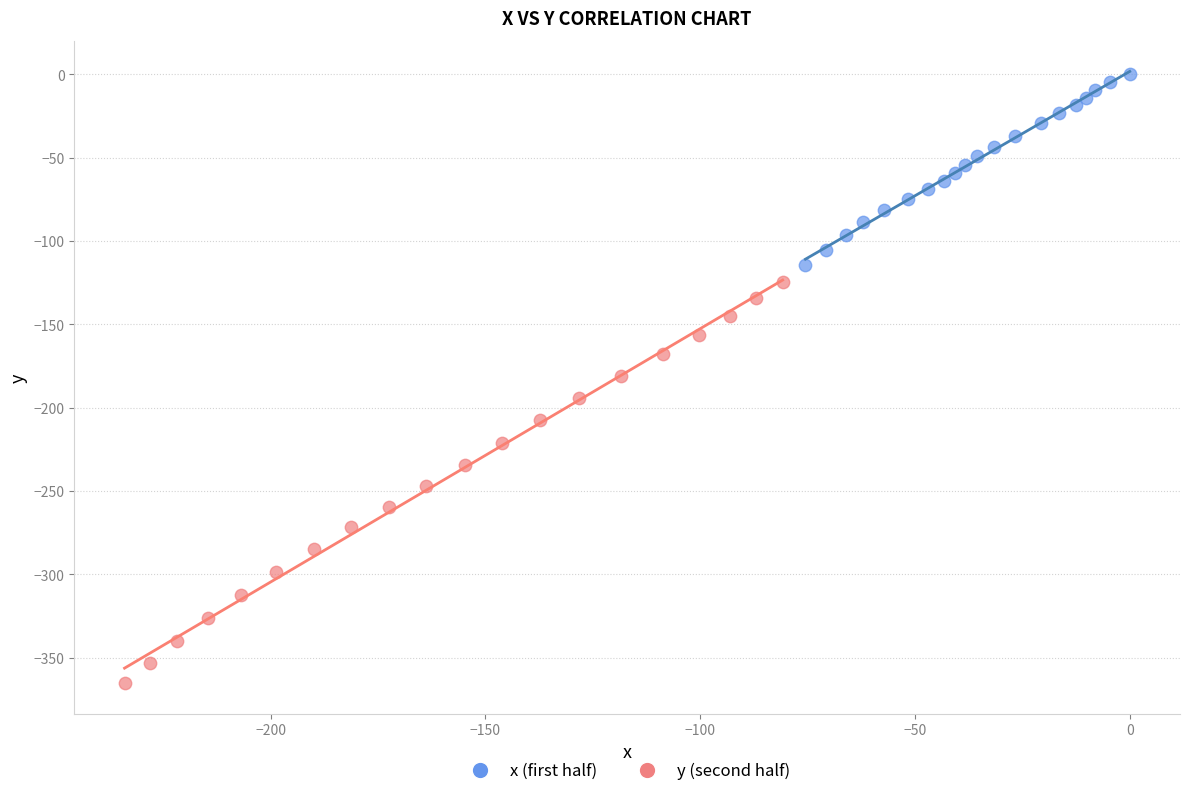

Which series contains the lowest Y value?

y (second half)